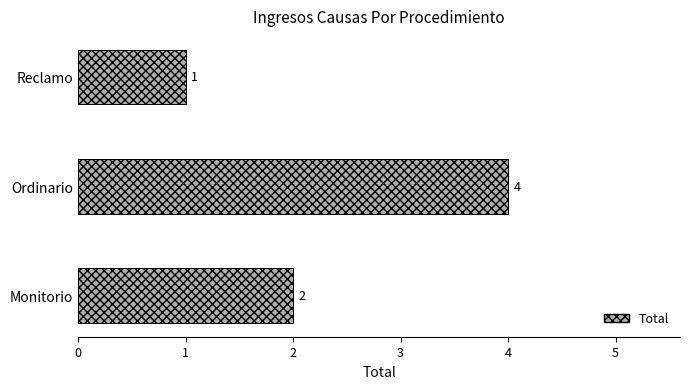

Rank the categories by value from lowest to highest.

Reclamo, Monitorio, Ordinario